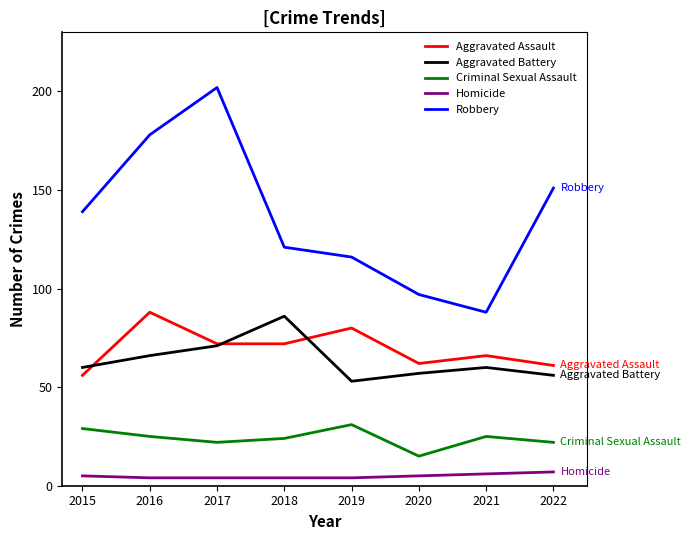

Count the number of data series in this chart.

5